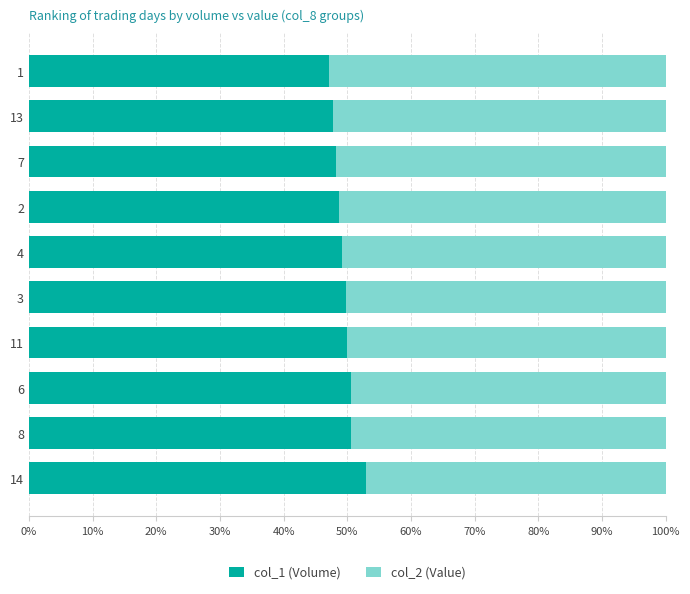

What is the total value across all series at 3?

100.0